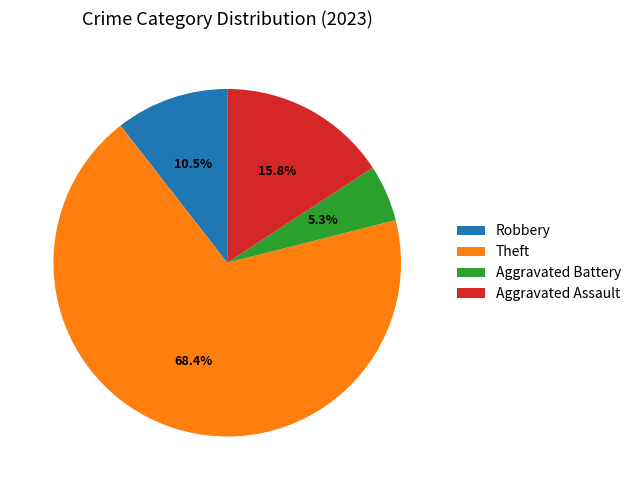

How many slices are in this pie chart?

4